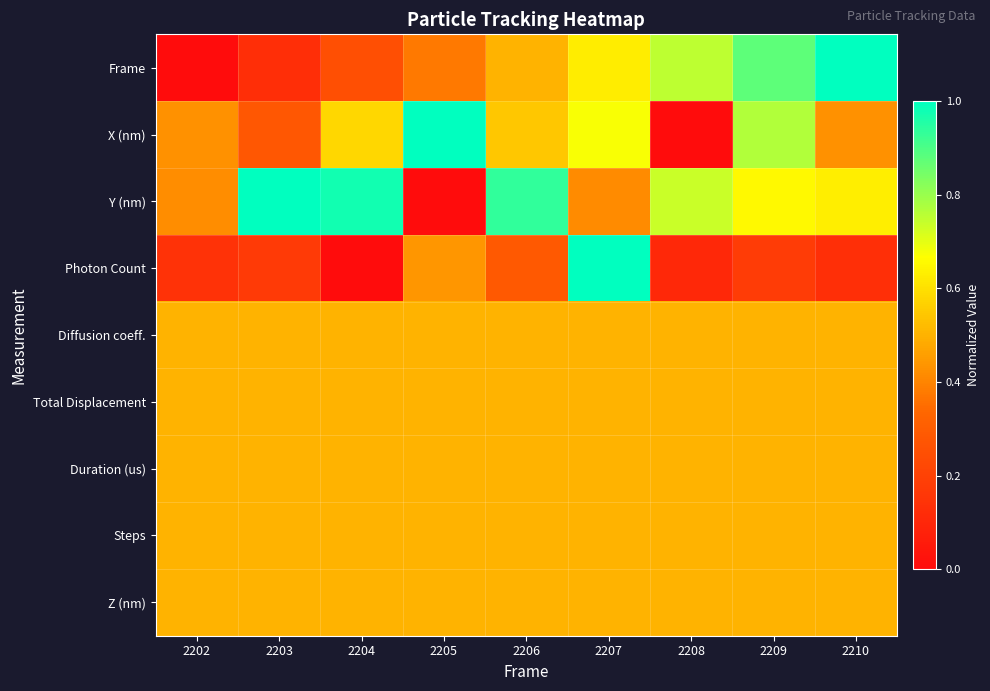

Reading left to right, transcribe all the data shown in this chart.

Frame: 2202=0.0	2203=0.1	2204=0.2	2205=0.4	2206=0.5	2207=0.6	2208=0.8	2209=0.9	2210=1.0
X (nm): 2202=0.4	2203=0.3	2204=0.6	2205=1.0	2206=0.5	2207=0.7	2208=0.0	2209=0.8	2210=0.4
Y (nm): 2202=0.4	2203=1.0	2204=1.0	2205=0.0	2206=0.9	2207=0.4	2208=0.7	2209=0.7	2210=0.6
Photon Count: 2202=0.1	2203=0.2	2204=0.0	2205=0.4	2206=0.3	2207=1.0	2208=0.1	2209=0.2	2210=0.1
Diffusion coeff.: 2202=0.5	2203=0.5	2204=0.5	2205=0.5	2206=0.5	2207=0.5	2208=0.5	2209=0.5	2210=0.5
Total Displacement: 2202=0.5	2203=0.5	2204=0.5	2205=0.5	2206=0.5	2207=0.5	2208=0.5	2209=0.5	2210=0.5
Duration (us): 2202=0.5	2203=0.5	2204=0.5	2205=0.5	2206=0.5	2207=0.5	2208=0.5	2209=0.5	2210=0.5
Steps: 2202=0.5	2203=0.5	2204=0.5	2205=0.5	2206=0.5	2207=0.5	2208=0.5	2209=0.5	2210=0.5
Z (nm): 2202=0.5	2203=0.5	2204=0.5	2205=0.5	2206=0.5	2207=0.5	2208=0.5	2209=0.5	2210=0.5